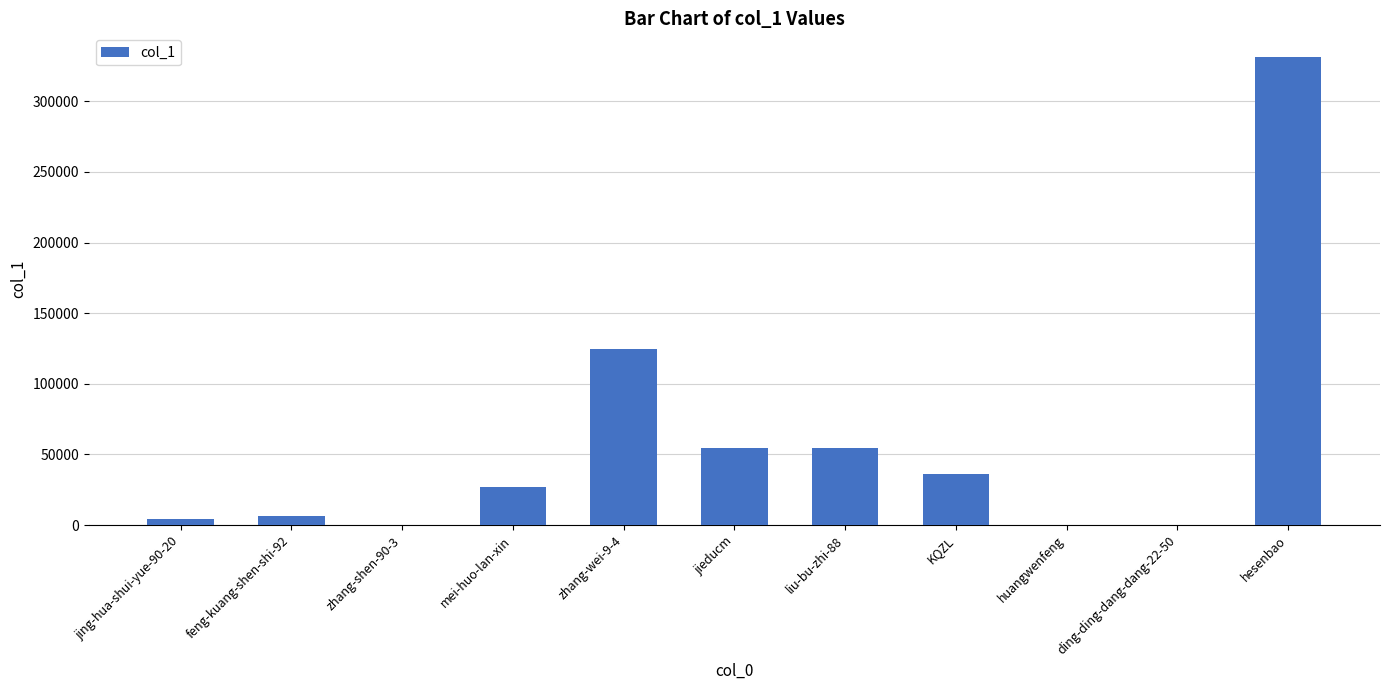

What is the greatest value displayed?

331541